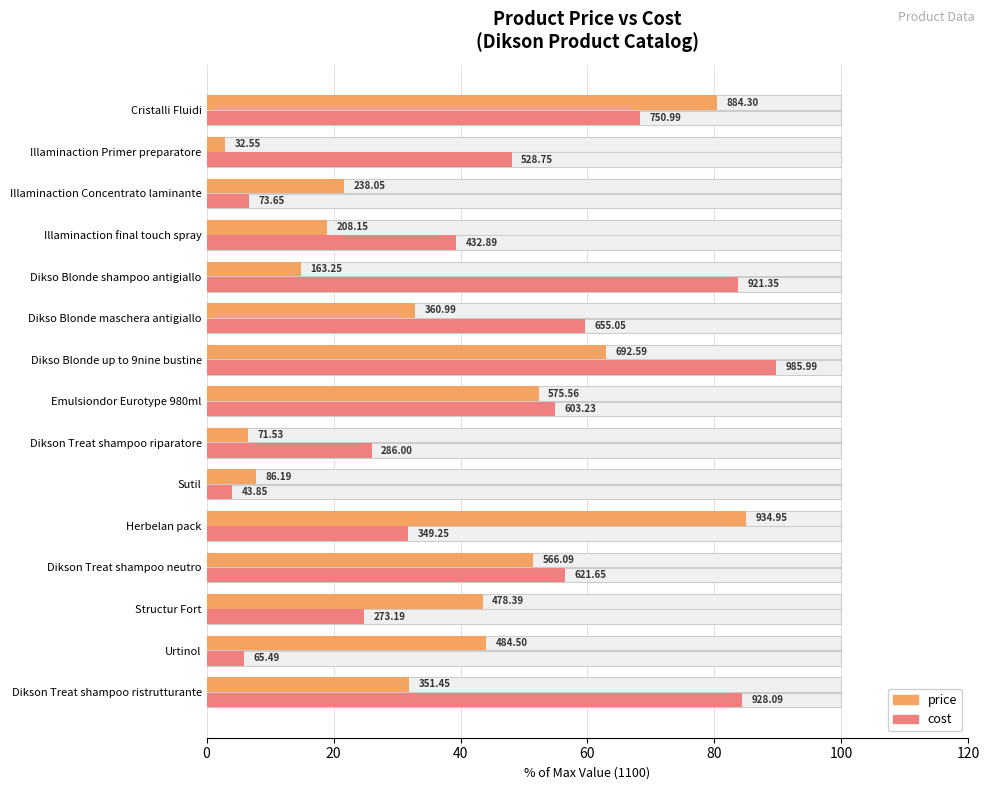

Does the chart contain any negative values?

No